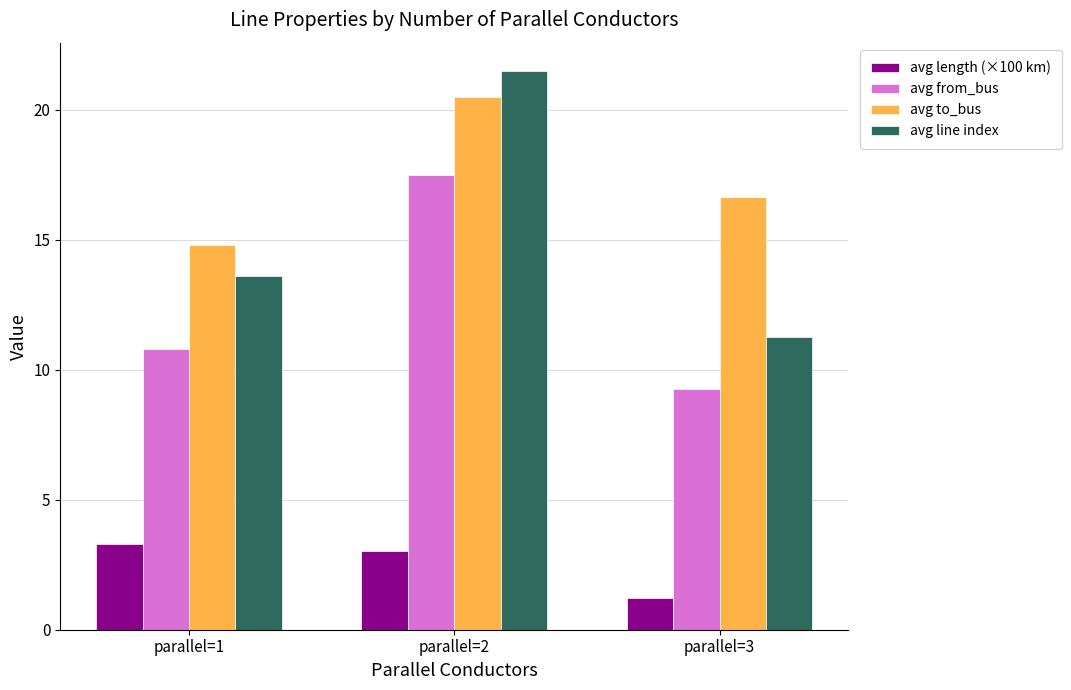

Which series has the largest range (max minus min)?

avg line index